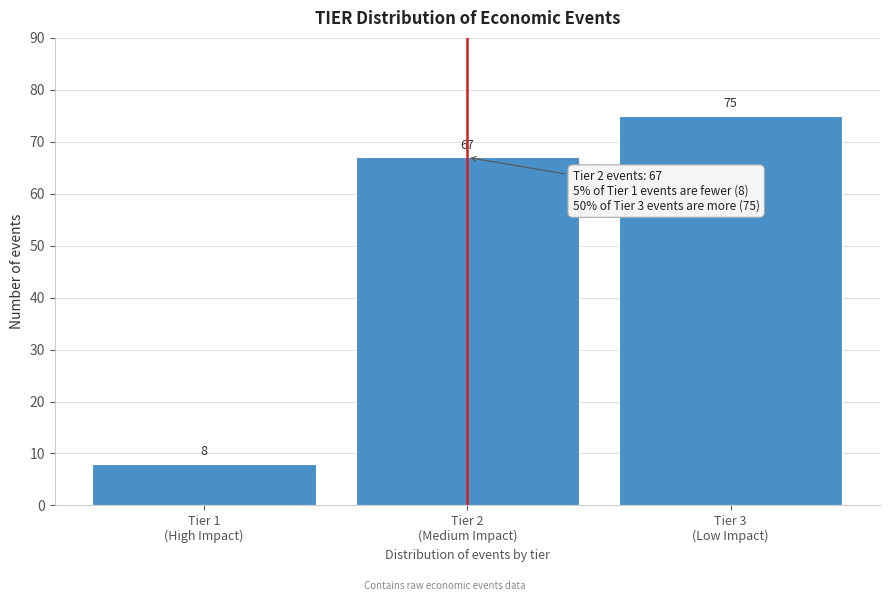

Reading left to right, transcribe all the data shown in this chart.

8	67	75